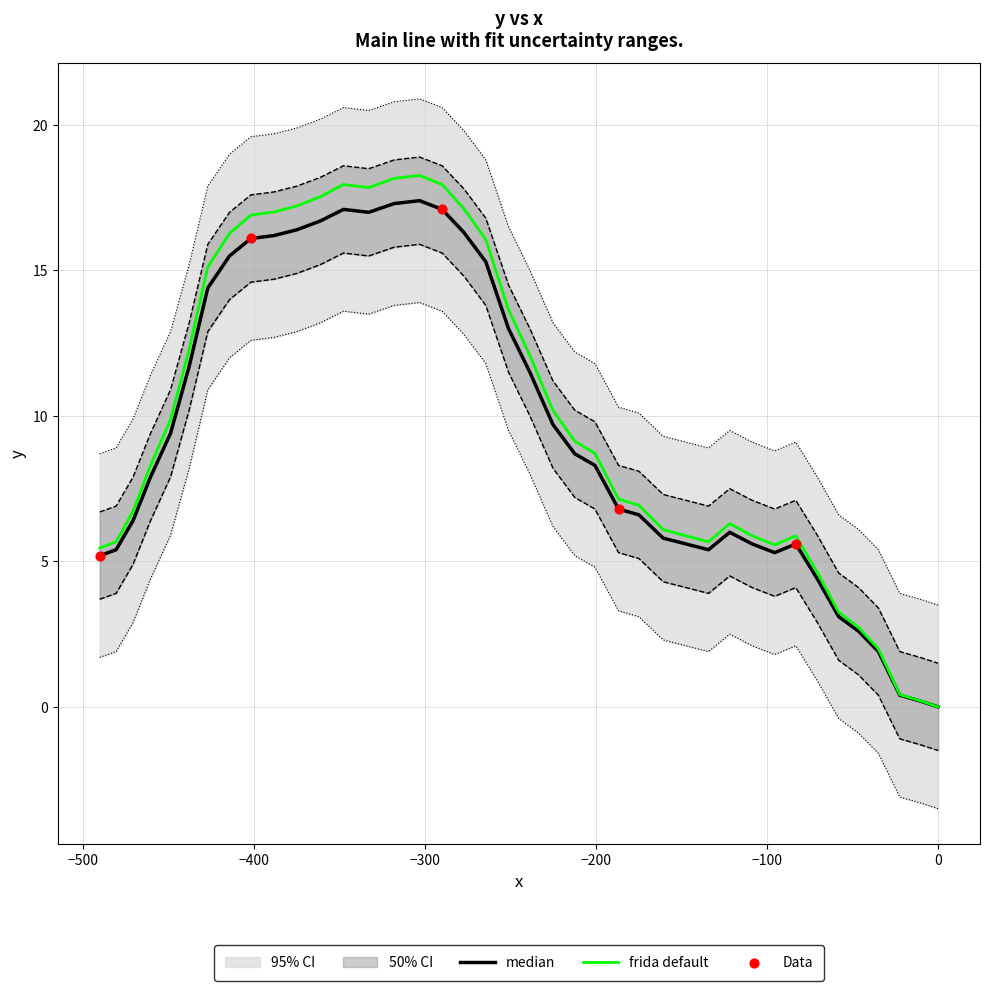

What is the maximum value for frida default?

18.3